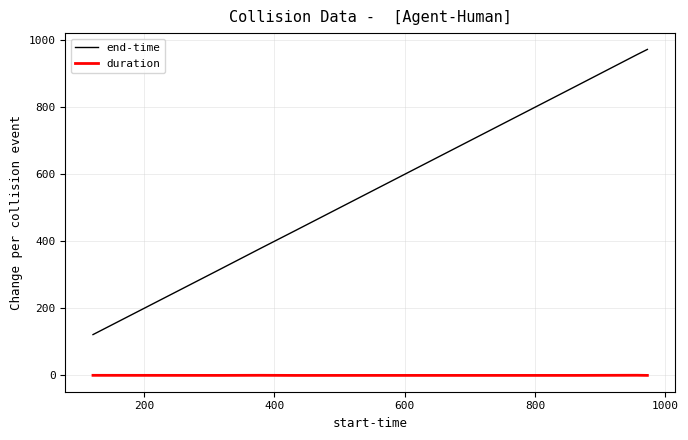

What is the lowest value of the duration series?

0.2